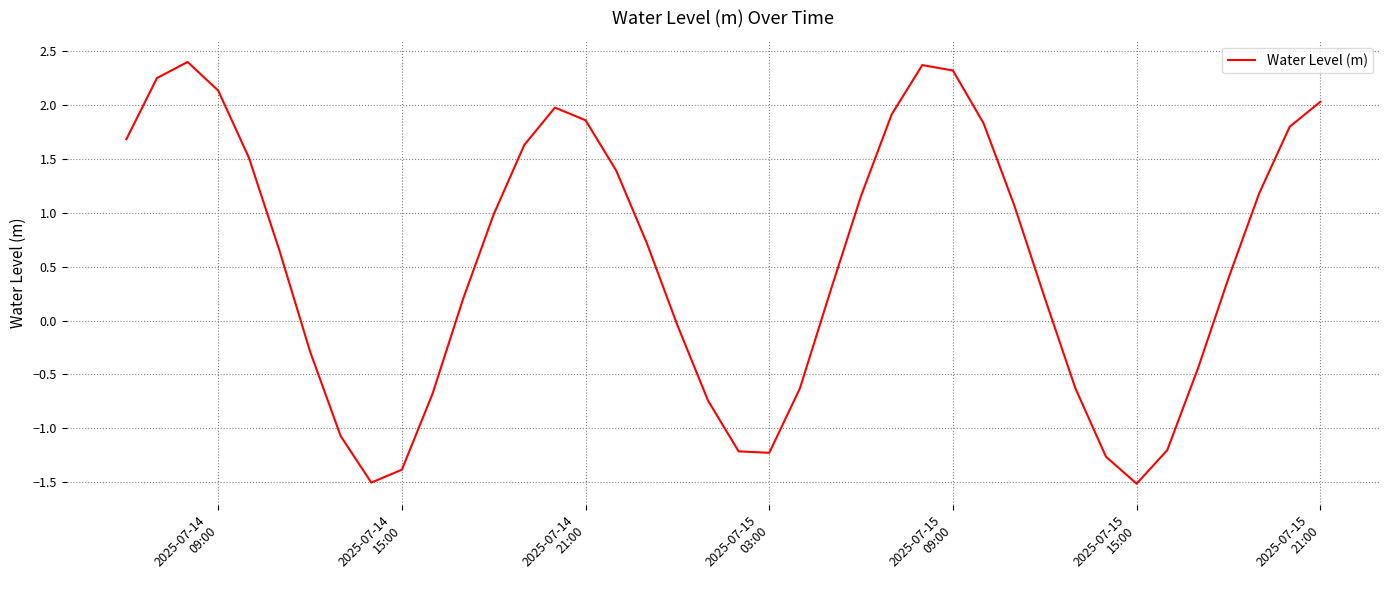

How many series are shown in this chart?

1